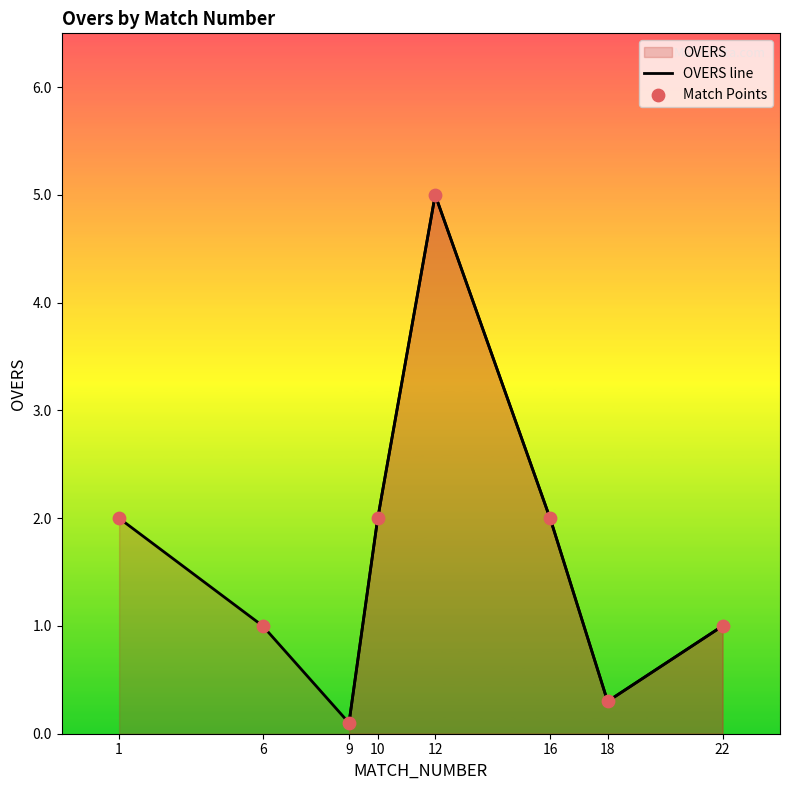

Between 9 and 22, which is larger?

22